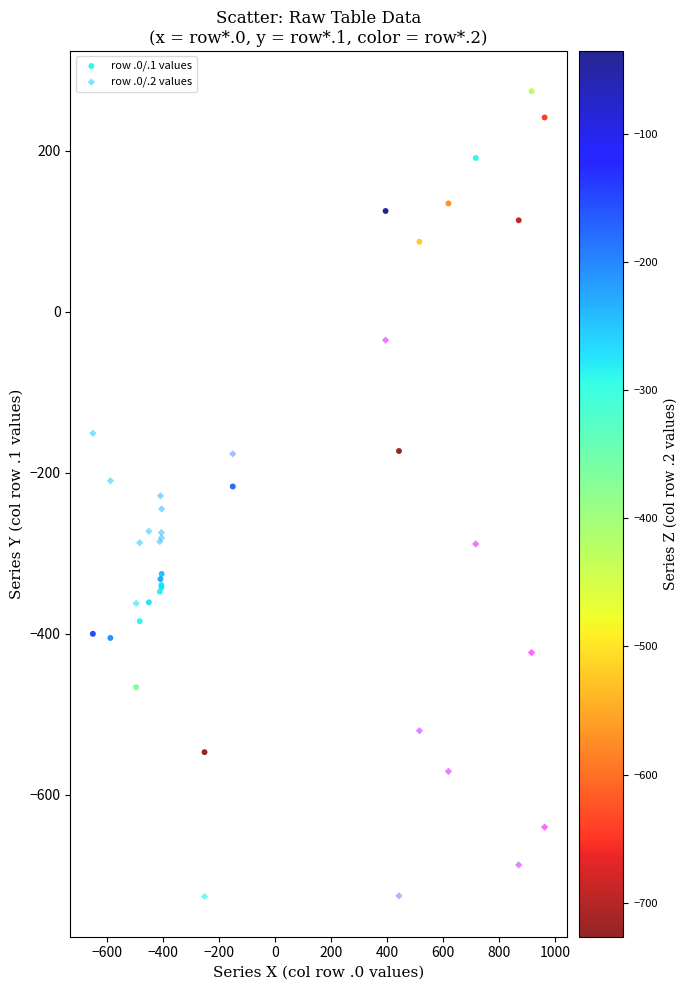

Which series contains the highest Y value?

row .0/.1 values